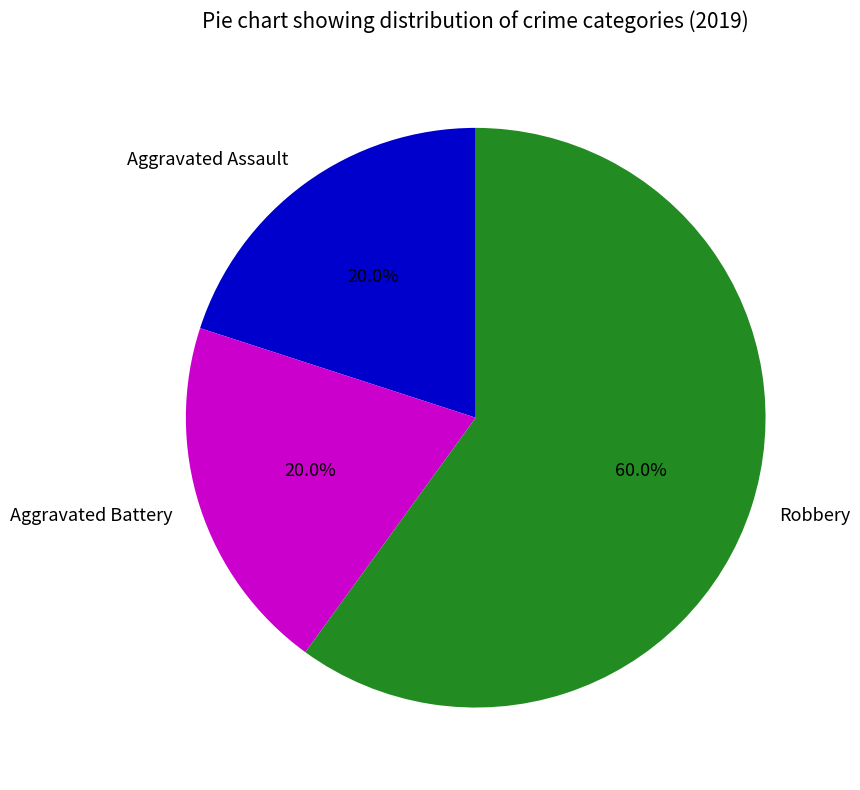

Which slice is the largest?

Robbery